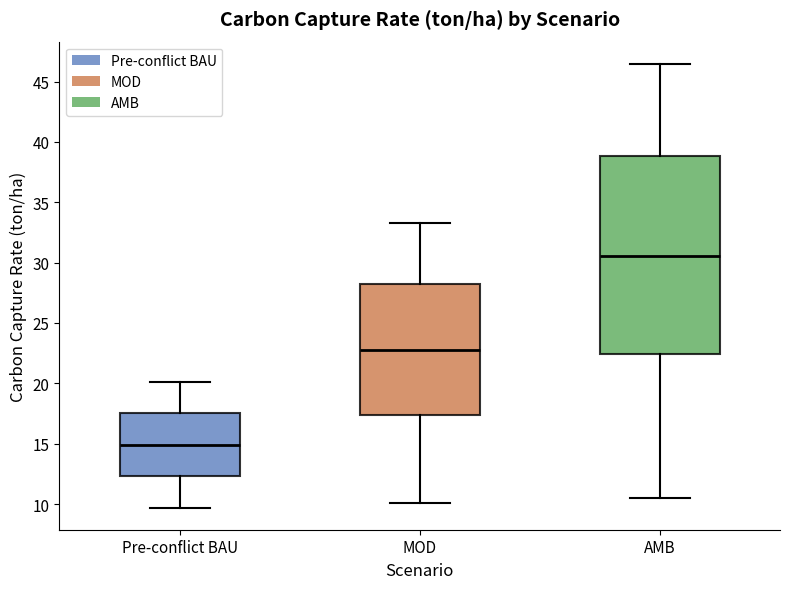

Which box is the tallest, from its lower edge to its upper edge?

AMB